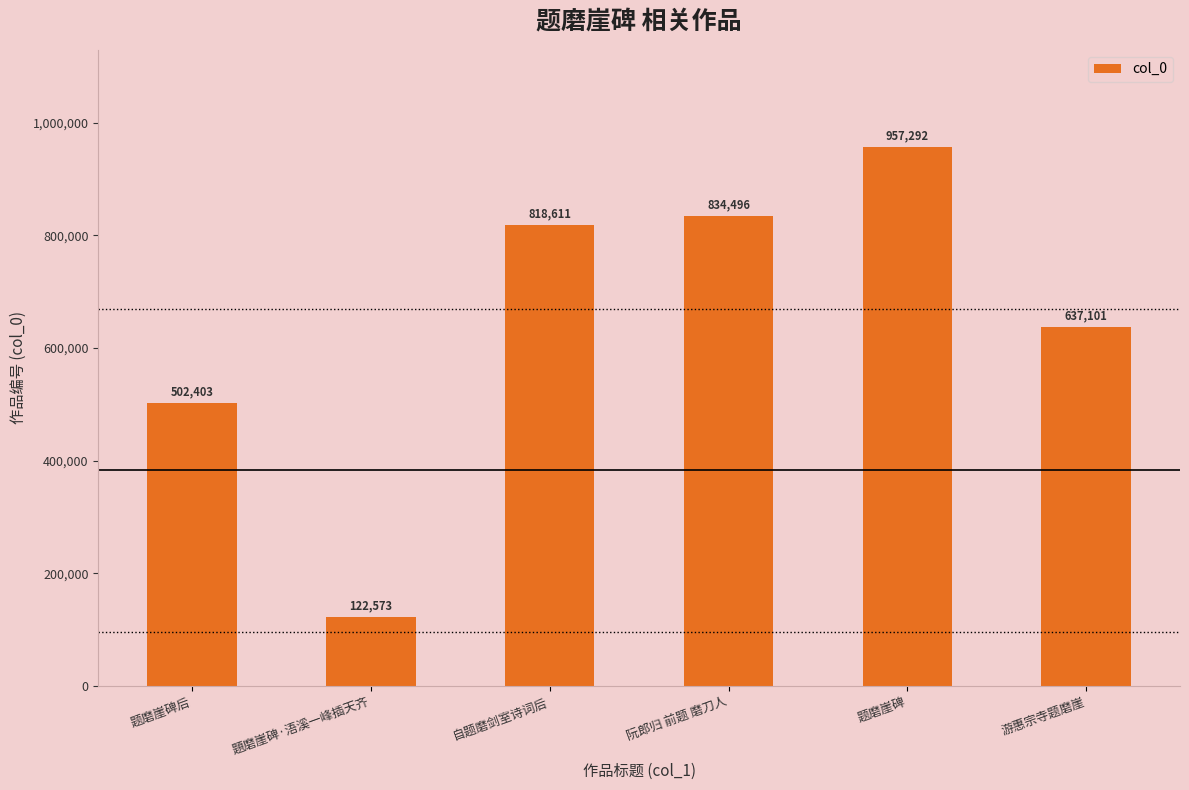

What is the average value?

645413